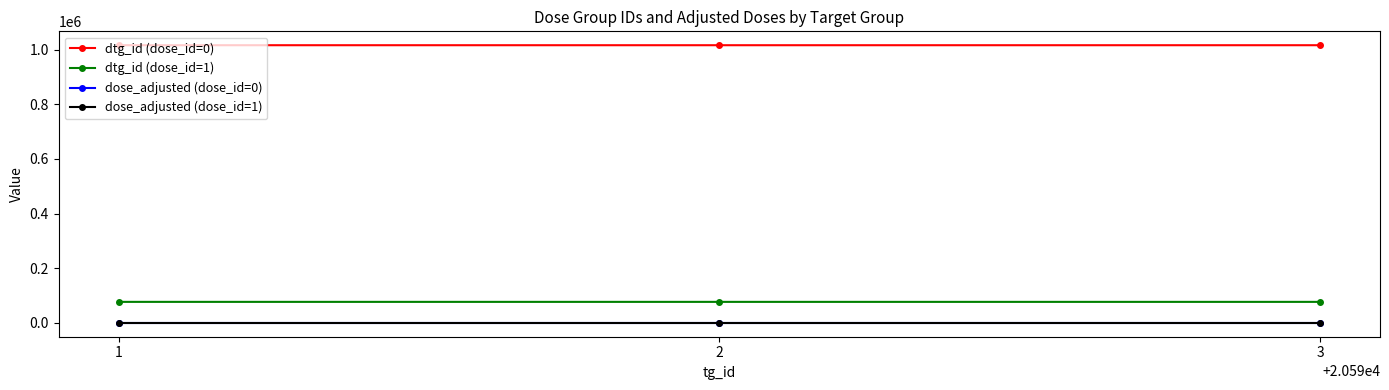

What is the maximum value shown in the chart?

1016051